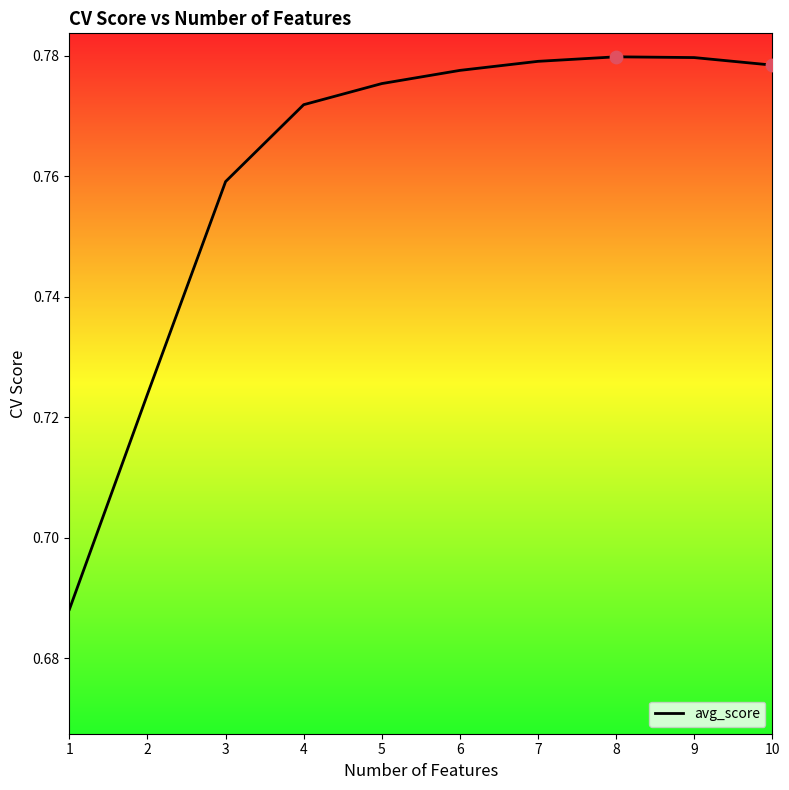

Which has a higher value, 4 or 8?

8